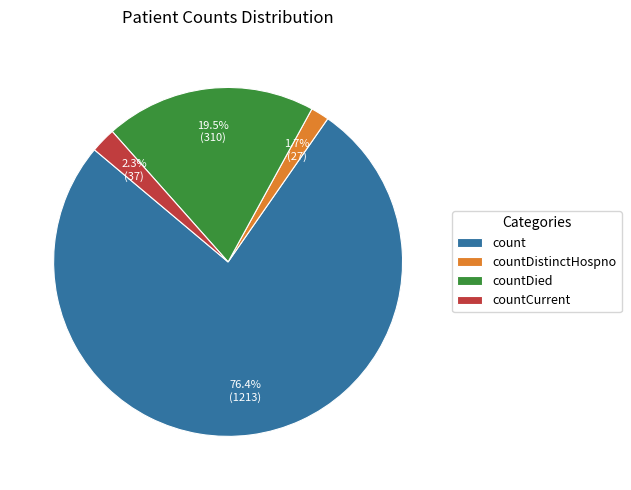

To the nearest percent, what is the difference between the largest and smallest slice percentages?

75%